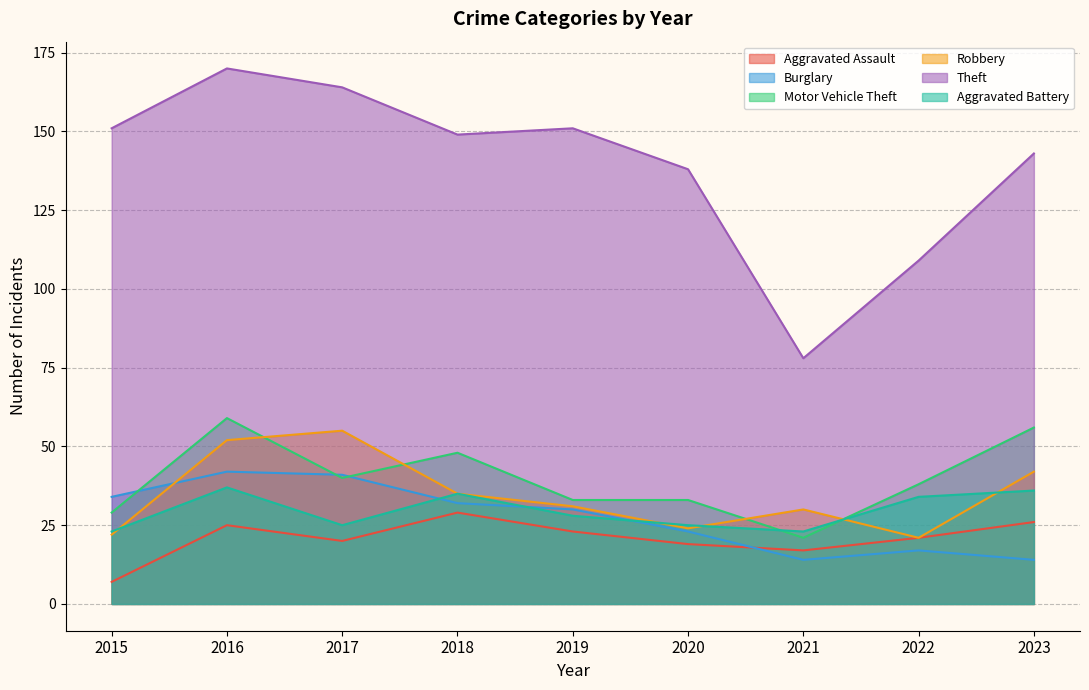

Does the chart display data point markers on the line(s)?

No